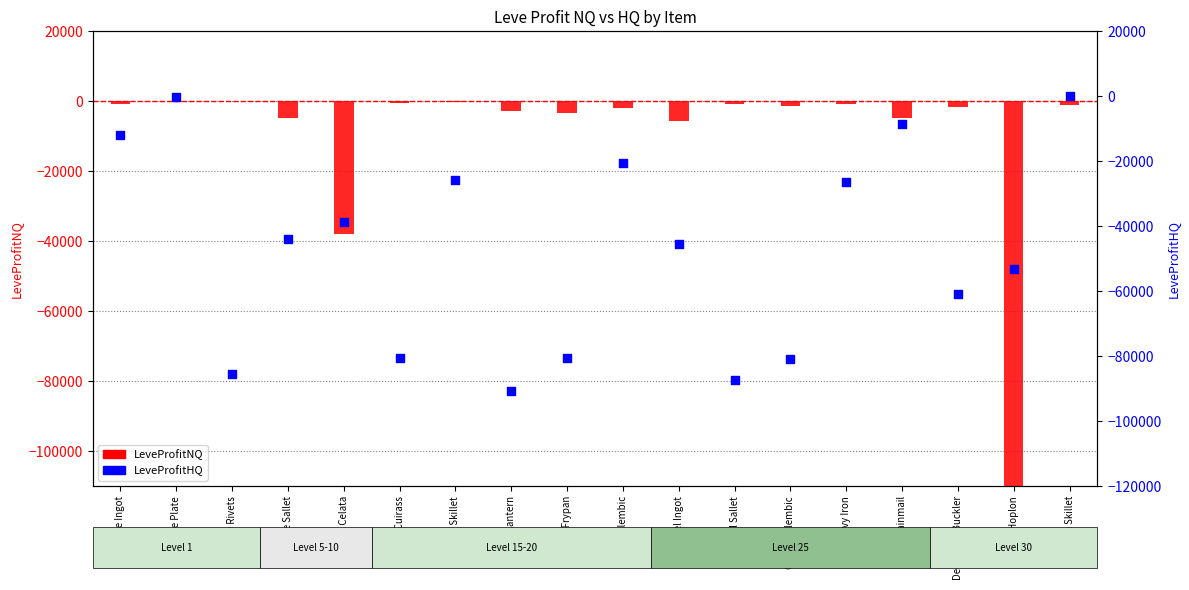

What are all the series names shown in the legend?

LeveProfitNQ, LeveProfitHQ